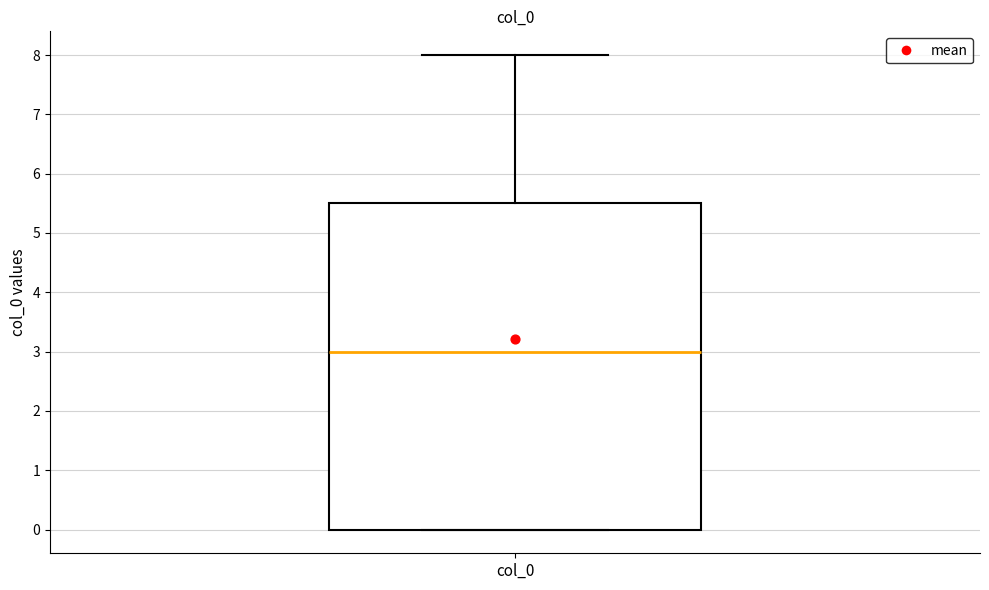

Read this box plot against the y-axis: the position of the median line, the range covered by the box, and the ends of both whiskers. The values are not printed on the chart, so give them approximately, as read against the axis.

median 3.0, box 0.0 to 5.5, whiskers 0.0 to 8.0